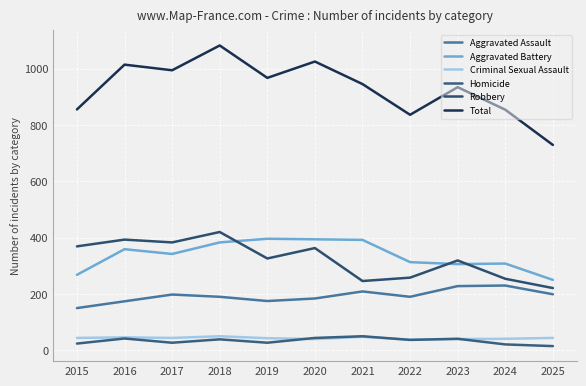

How many distinct data groups are displayed?

6